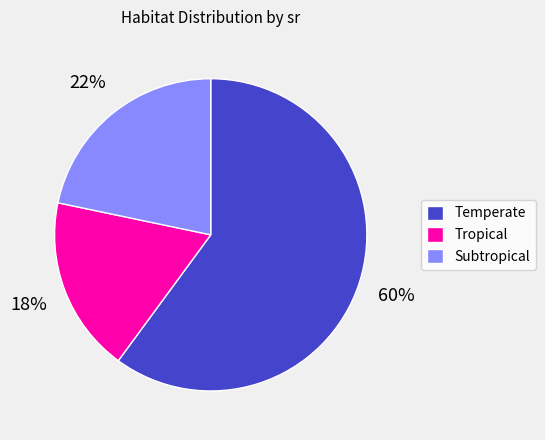

Combined, do Tropical and Temperate account for over 50%?

Yes